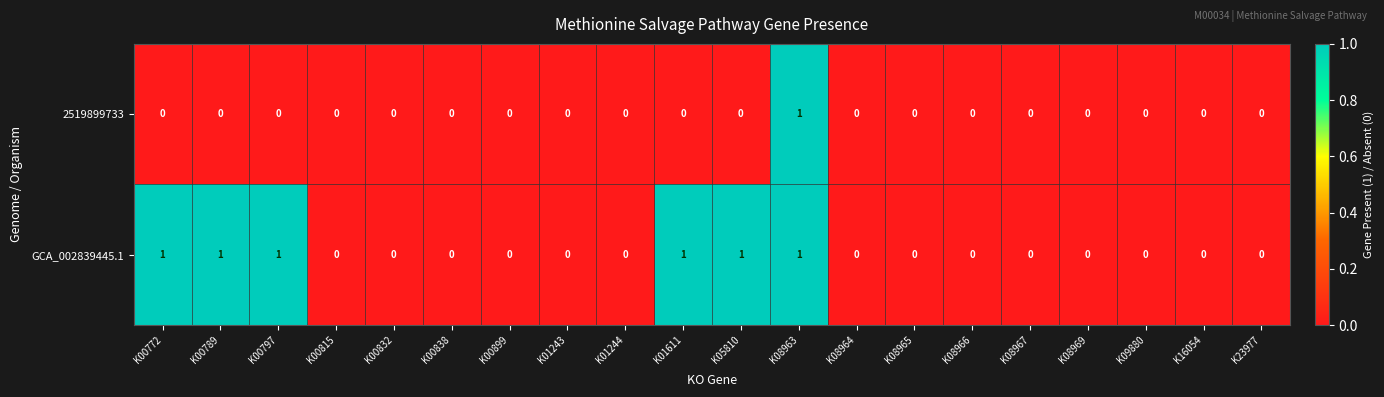

Count the GCA_002839445.1 values in the range 0 to 1.

20